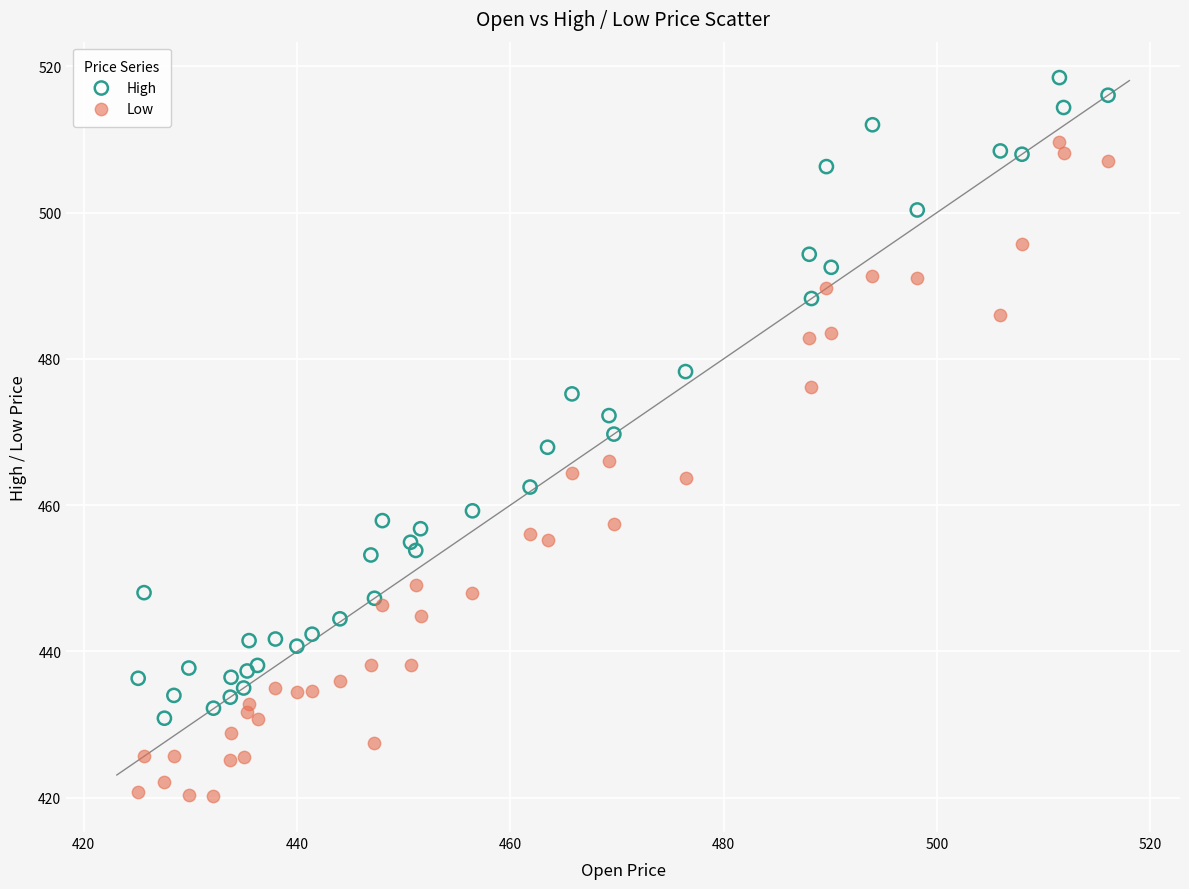

Which series has the largest Y range (max minus min)?

Low